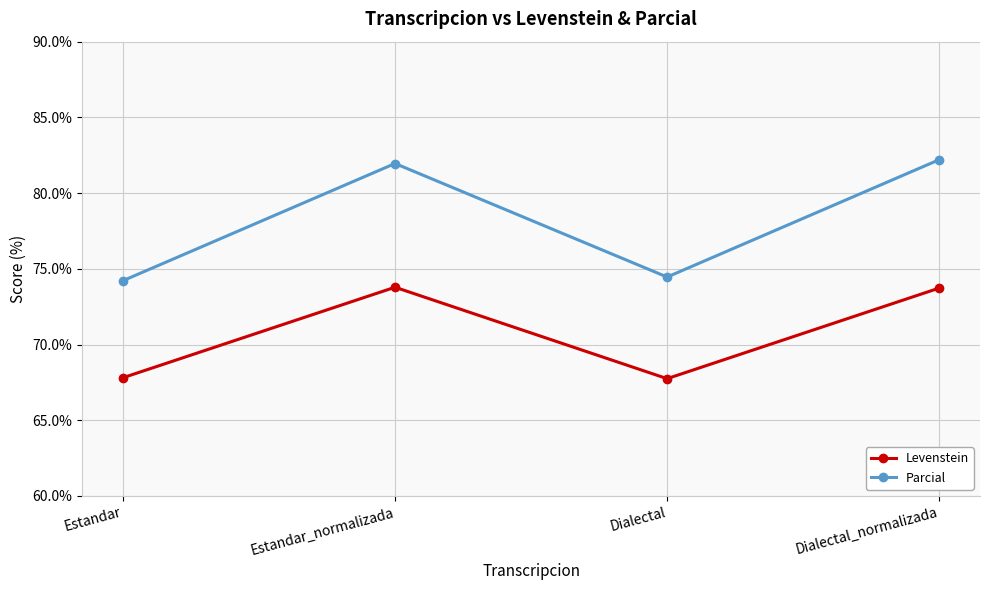

How many lines are shown in the chart?

2